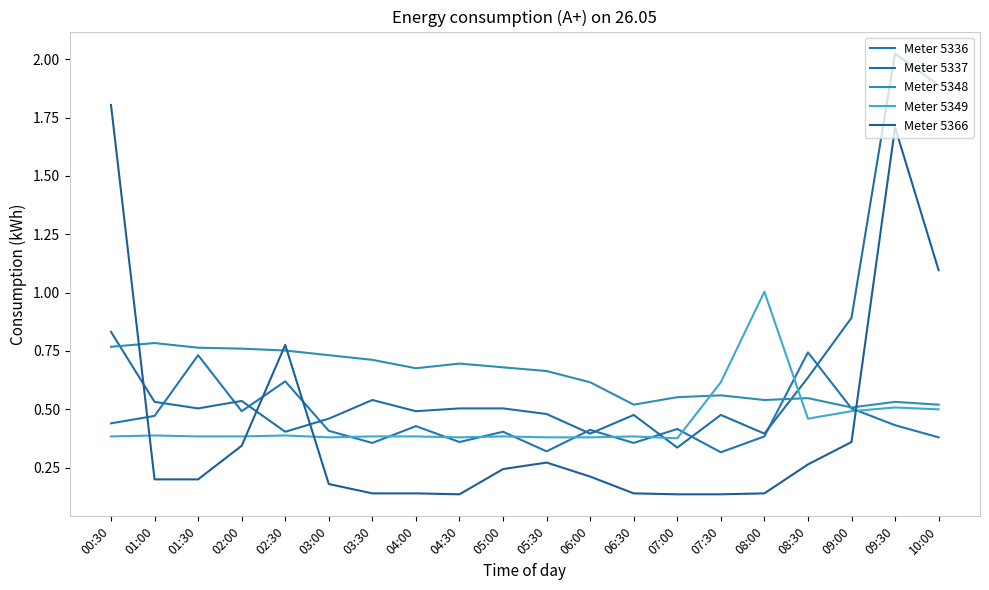

Which category has the highest value across all series?

09:30